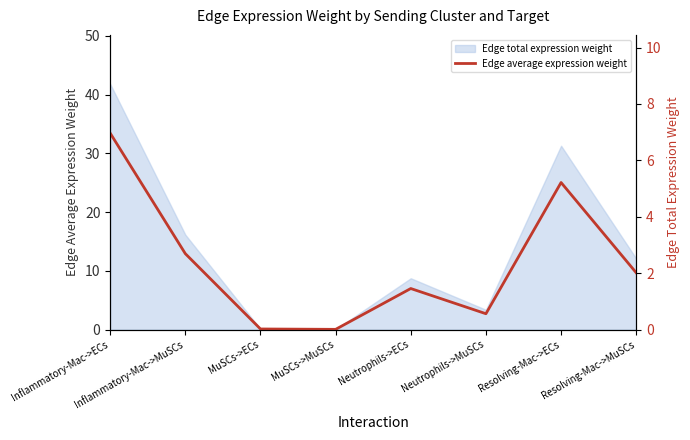

Where is the data nearest to the value 3?

Inflammatory-Mac->MuSCs